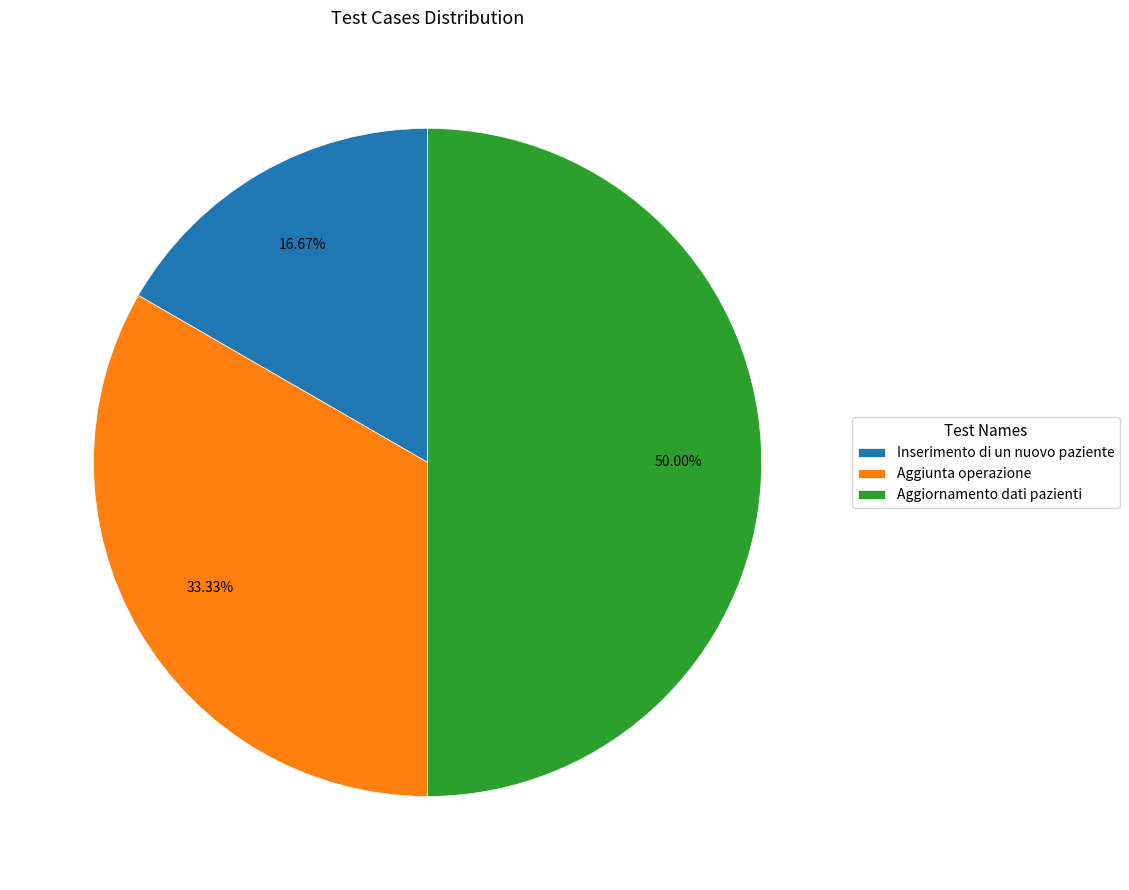

Rank the categories by value from lowest to highest.

Inserimento di un nuovo paziente, Aggiunta operazione, Aggiornamento dati pazienti